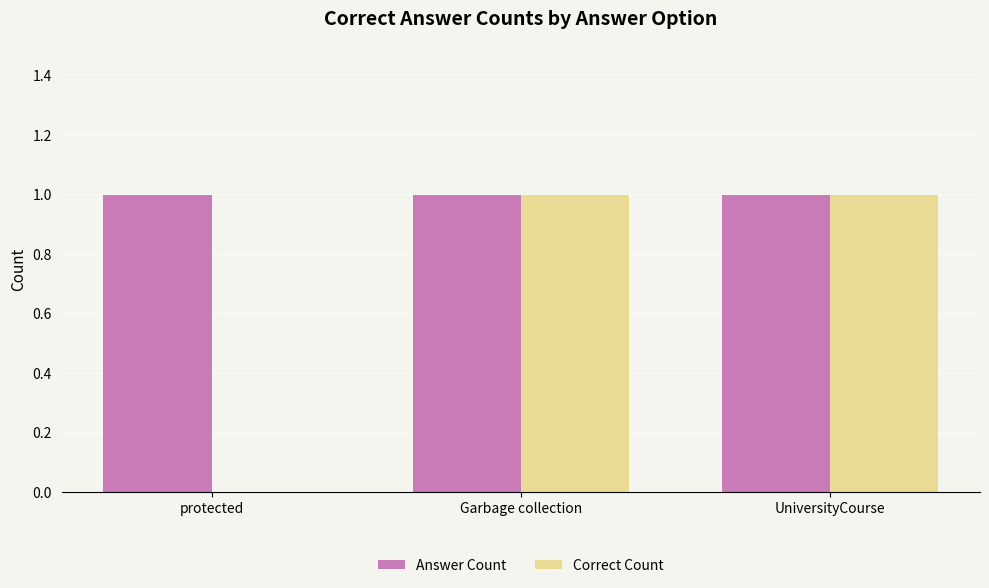

The value of Correct Count at Garbage collection is 1. True or false?

True